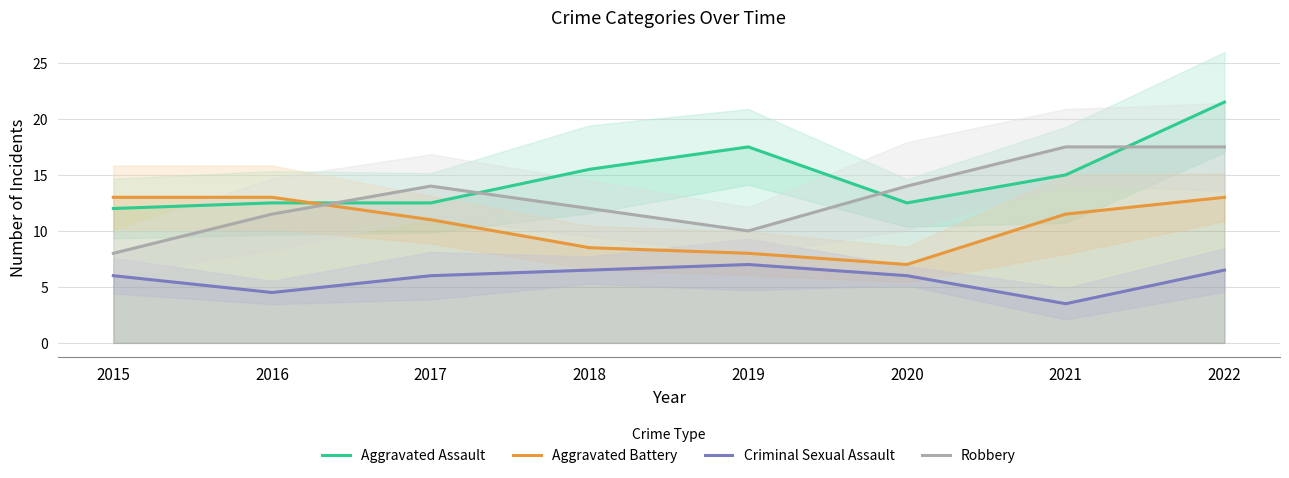

Rank the series at 2017 from lowest to highest value.

Criminal Sexual Assault, Aggravated Battery, Aggravated Assault, Robbery